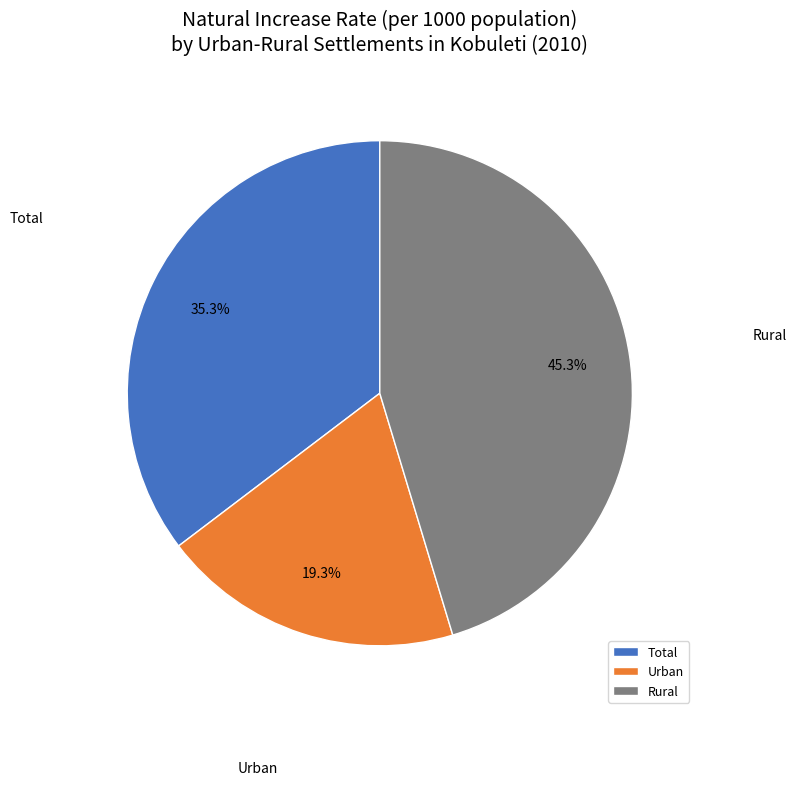

What portion of the pie excludes Total?

64.7%